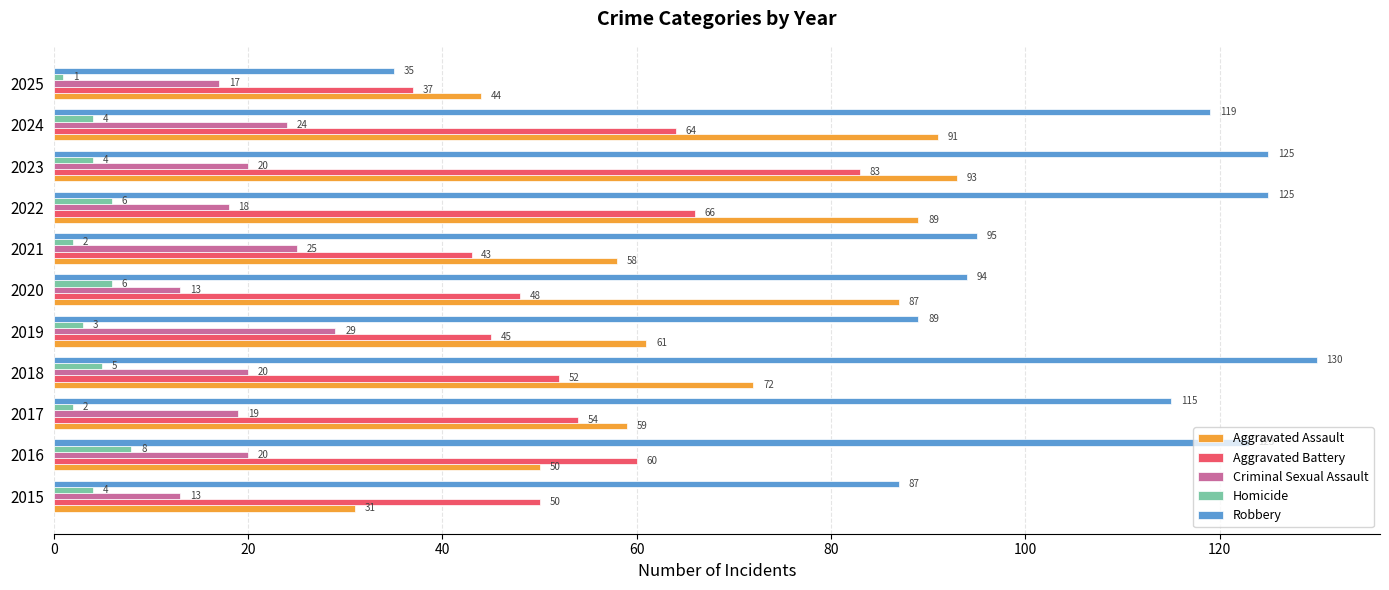

Which series has the widest spread of values?

Robbery